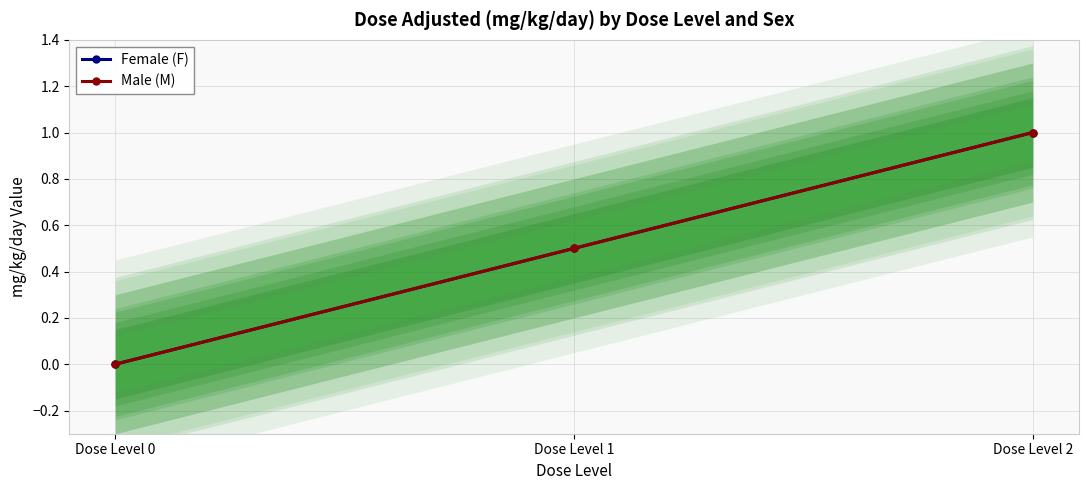

What is the difference between the maximum and minimum values in the Female (F) series?

1.0